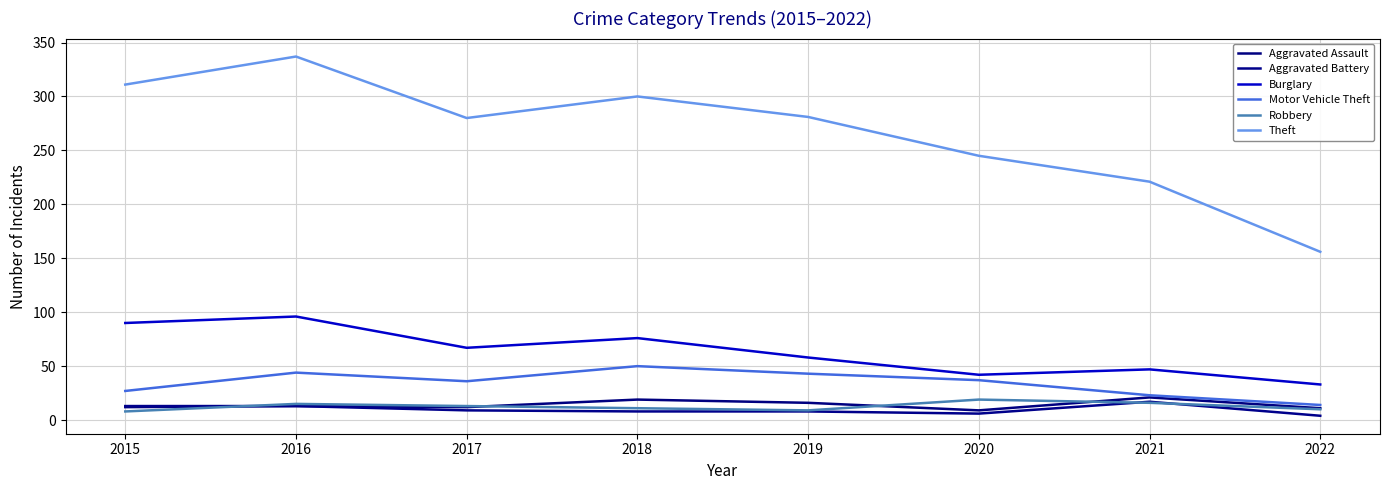

What is the value of the Aggravated Assault point at the 8th from the left?

11